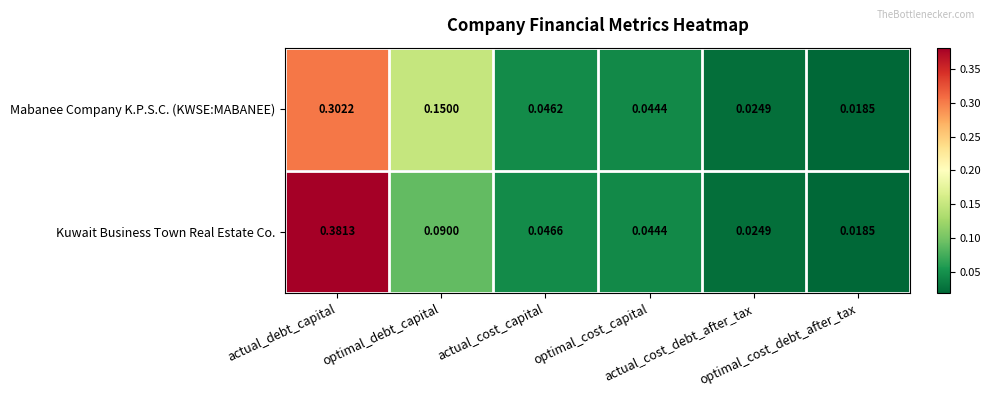

Which series has the largest total across all categories?

Kuwait Business Town Real Estate Co.